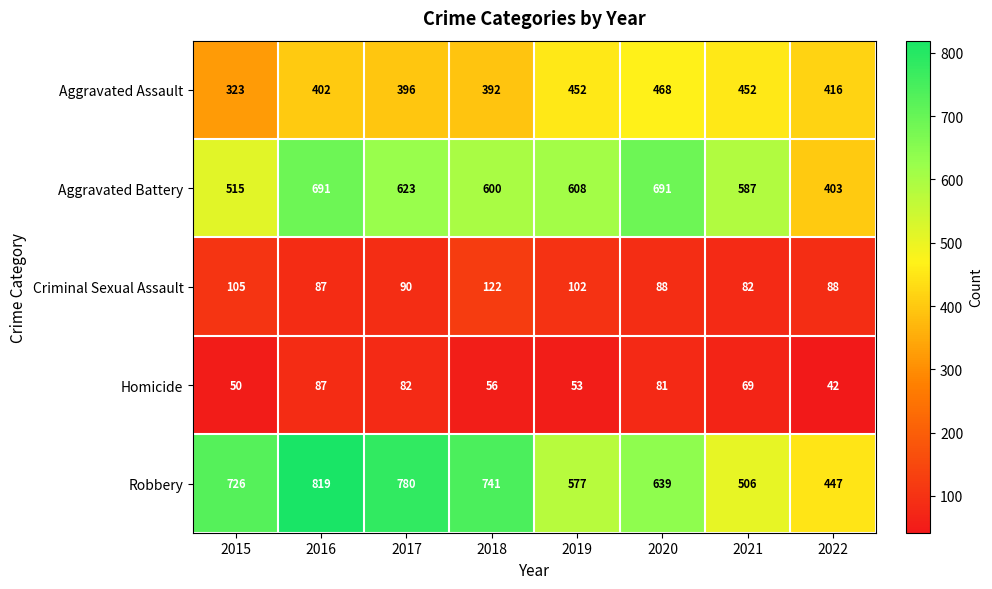

At which category is the sum across all series the highest?

2016